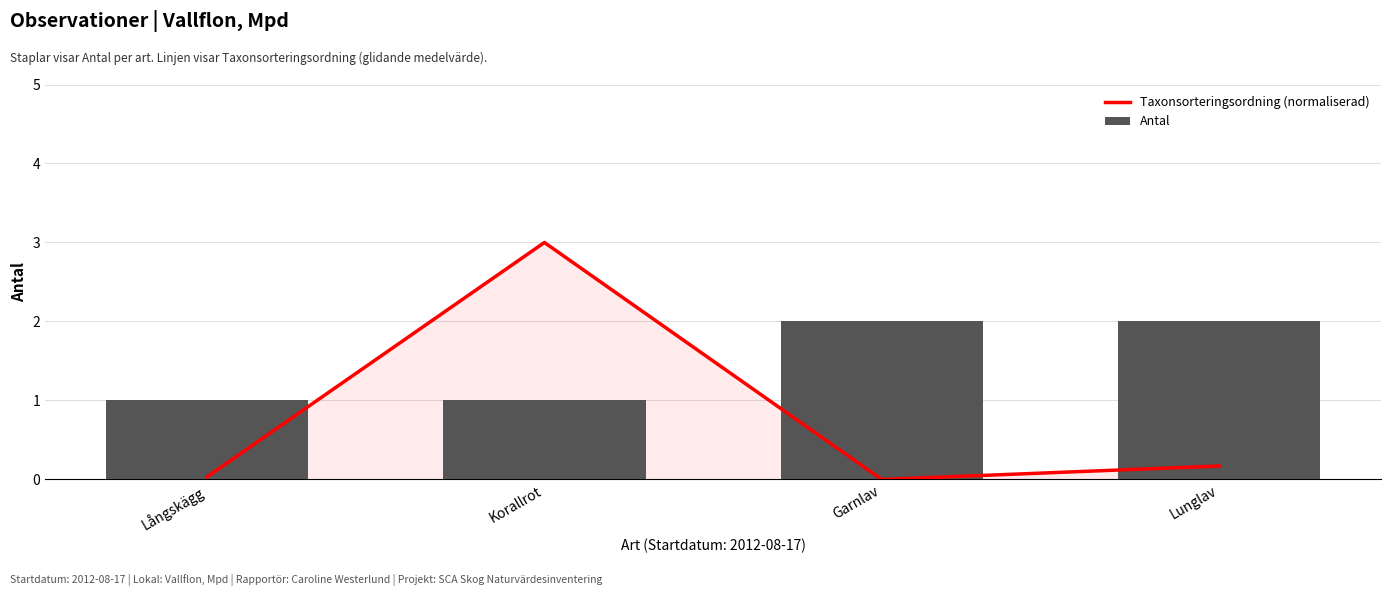

Reading left to right, extract all data points from this chart.

Taxonsorteringsordning (normaliserad): 0.0	3.0	0.0	0.2
Antal: 1.0	1.0	2.0	2.0